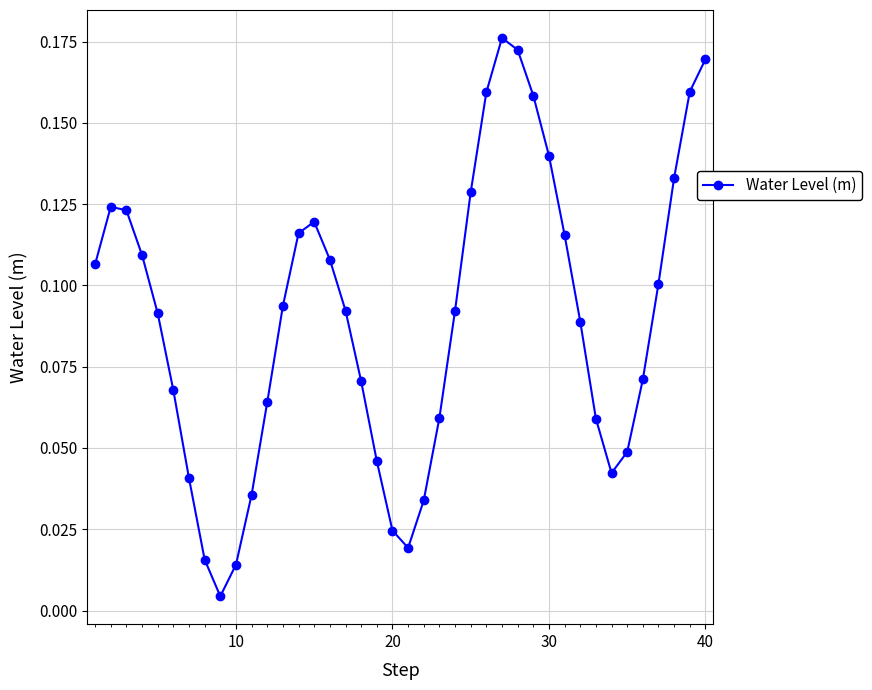

What is the sum of all values?

3.6